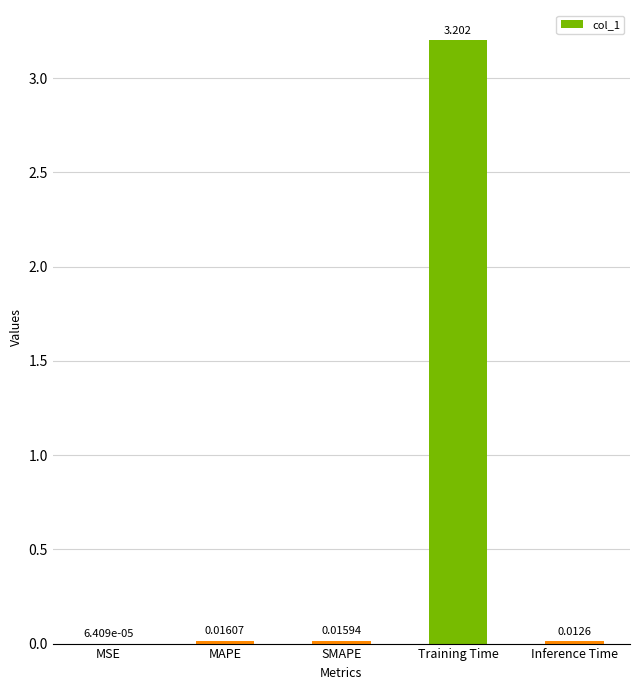

Are the bars horizontal?

No